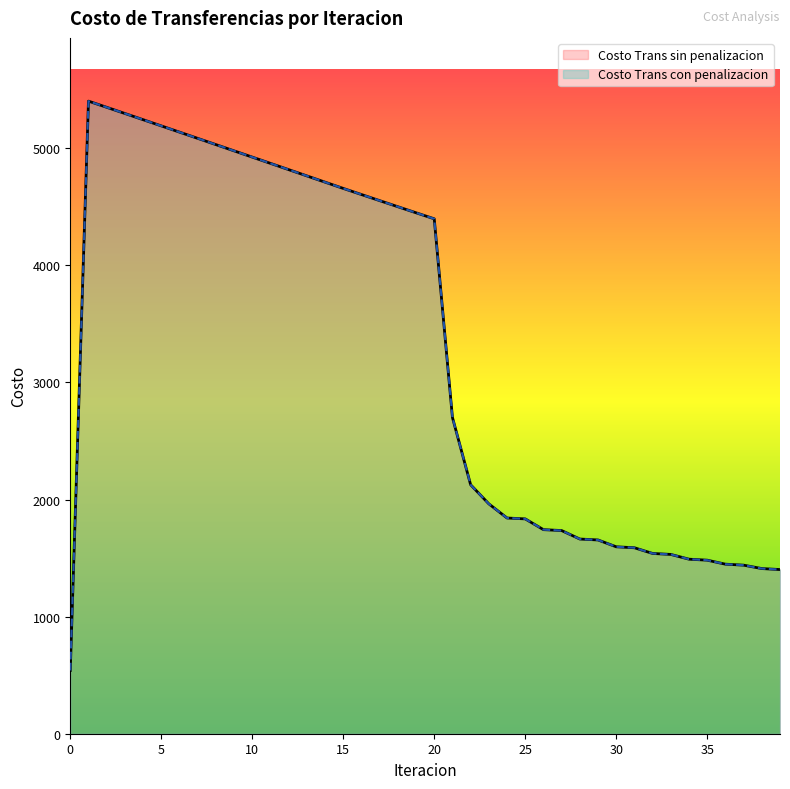

Is it true that Costo Trans con penalizacion equals 1842.2 at 24?

True